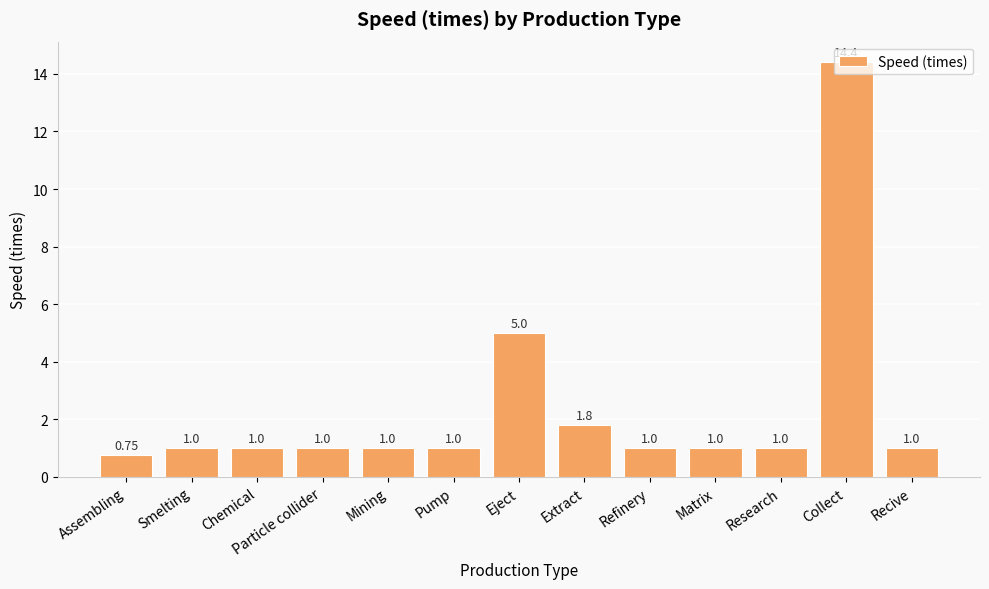

Which label corresponds to the smallest value in the chart?

Assembling